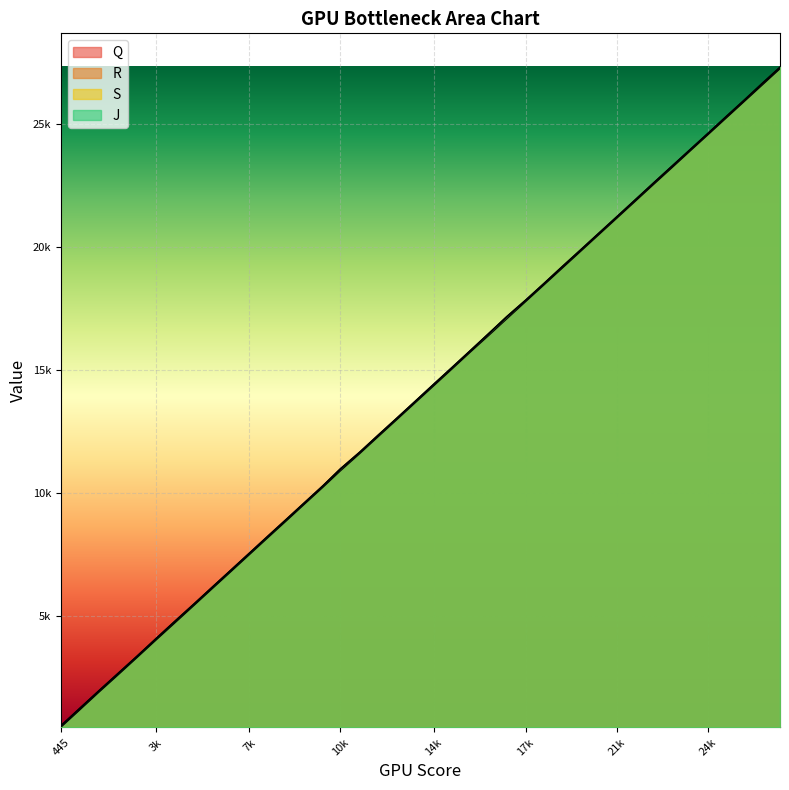

Rank the categories by J value from lowest to highest.

445, 1154, 1862, 2579, 3290, 3996, 4690, 5402, 6095, 6786, 7474, 8157, 8849, 9525, 10213, 10859, 11584, 12272, 12963, 13653, 14345, 15033, 15722, 16395, 17065, 17777, 18463, 19133, 19815, 20498, 21184, 21874, 22558, 23238, 23912, 24589, 25258, 25925, 26583, 27258